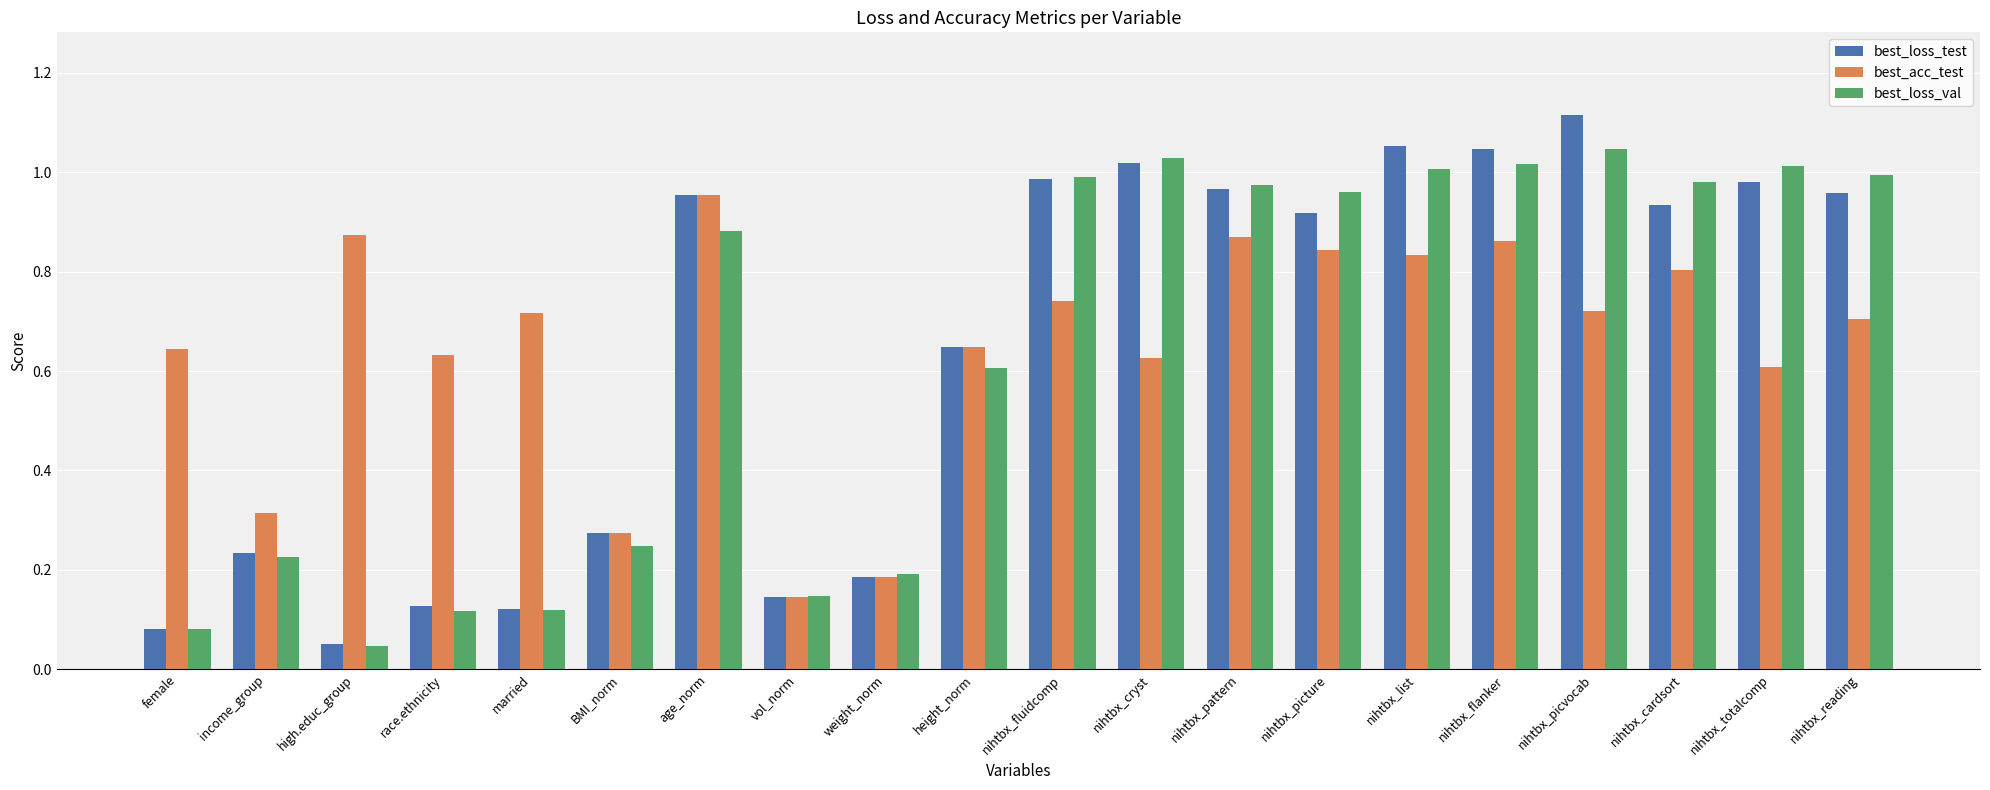

Where is best_loss_test nearest to the value 0?

high.educ_group